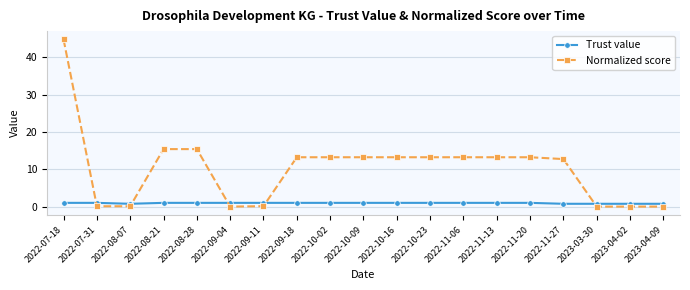

True or false: Normalized score and Trust value intersect in this chart.

True